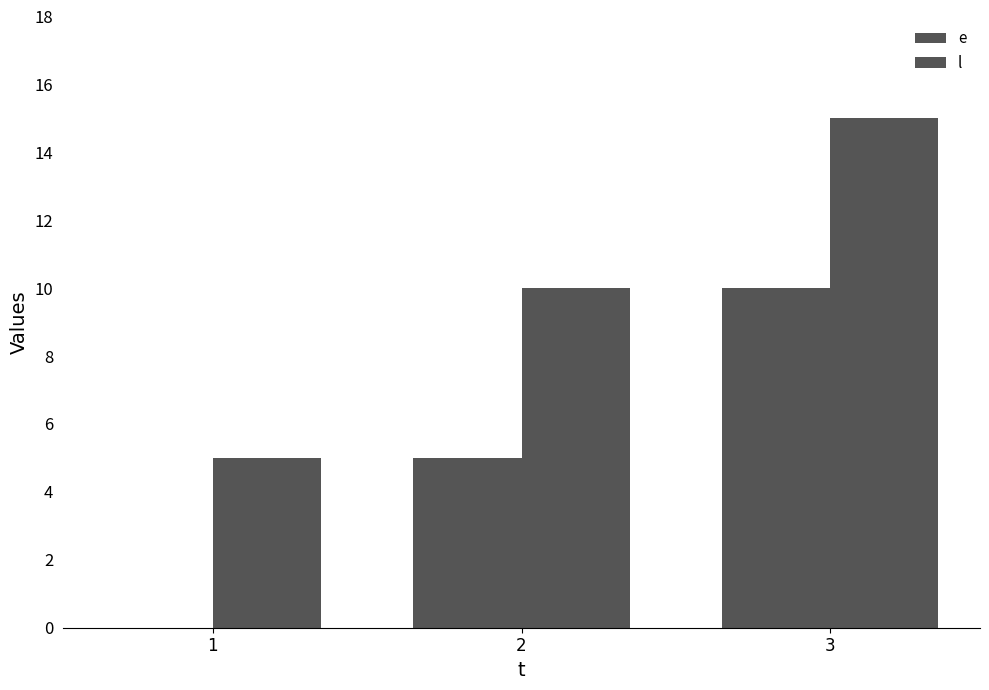

List the series in order of their peak value, lowest first.

e, l